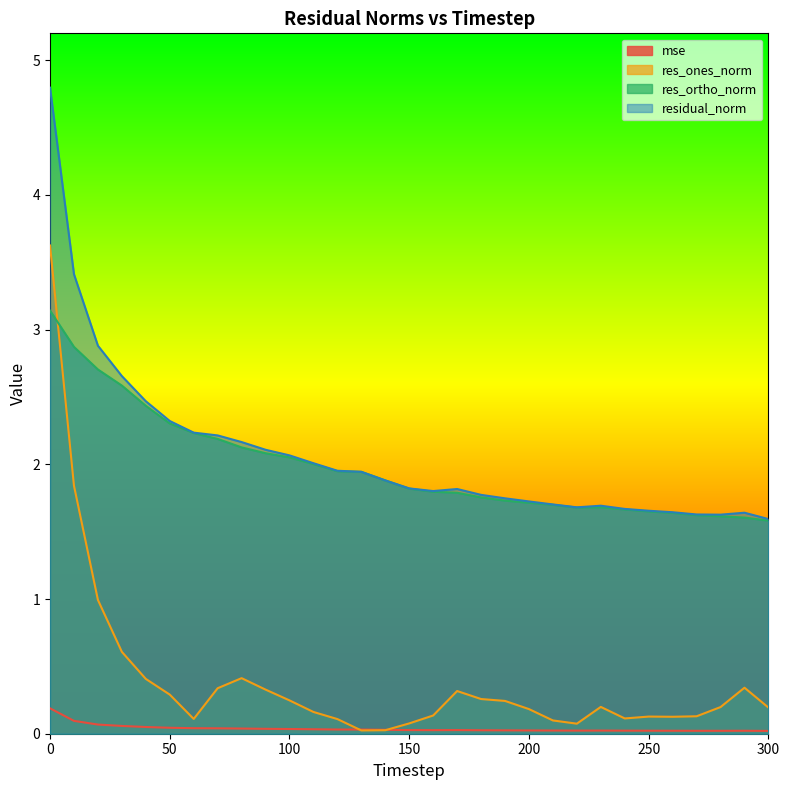

Rank the series at 80 from lowest to highest value.

mse, res_ones_norm, res_ortho_norm, residual_norm